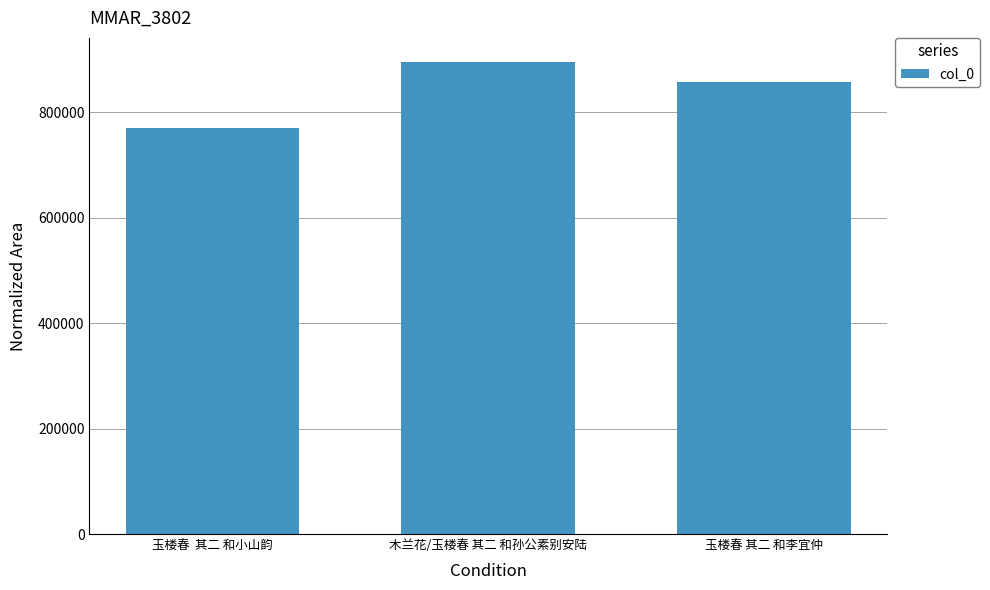

Reading right to left, extract all data points from this chart.

856498	895892	769558